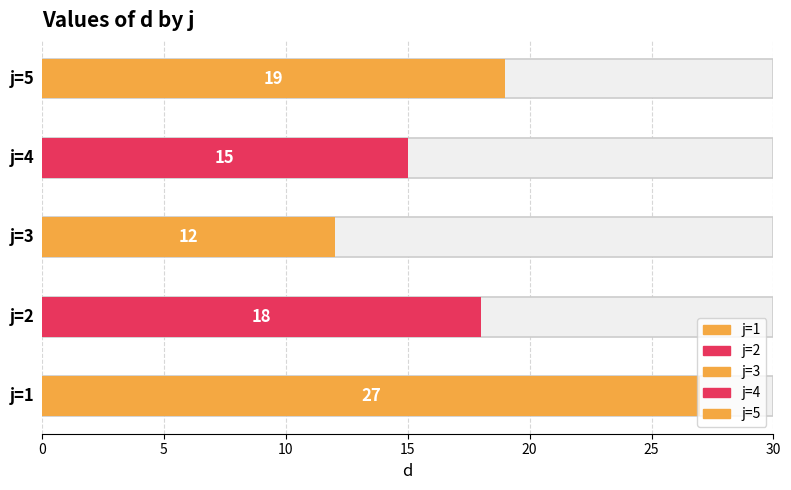

Rank the categories by value from lowest to highest.

3, 4, 2, 5, 1